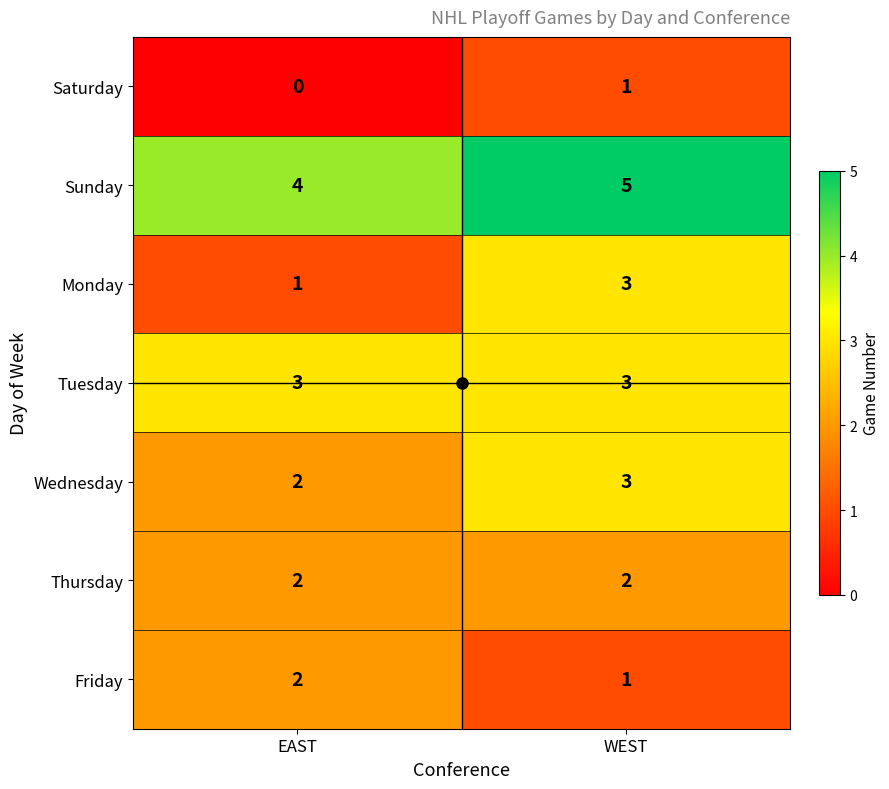

Which series has the largest total across all categories?

Sunday